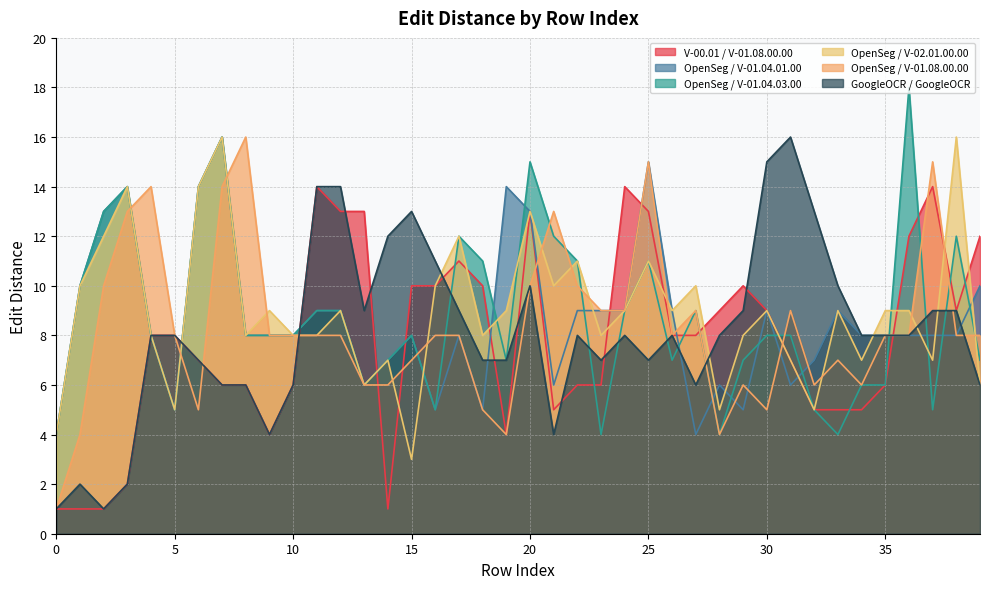

Which category has the highest value in the OpenSeg / V-02.01.00.00 series?

7